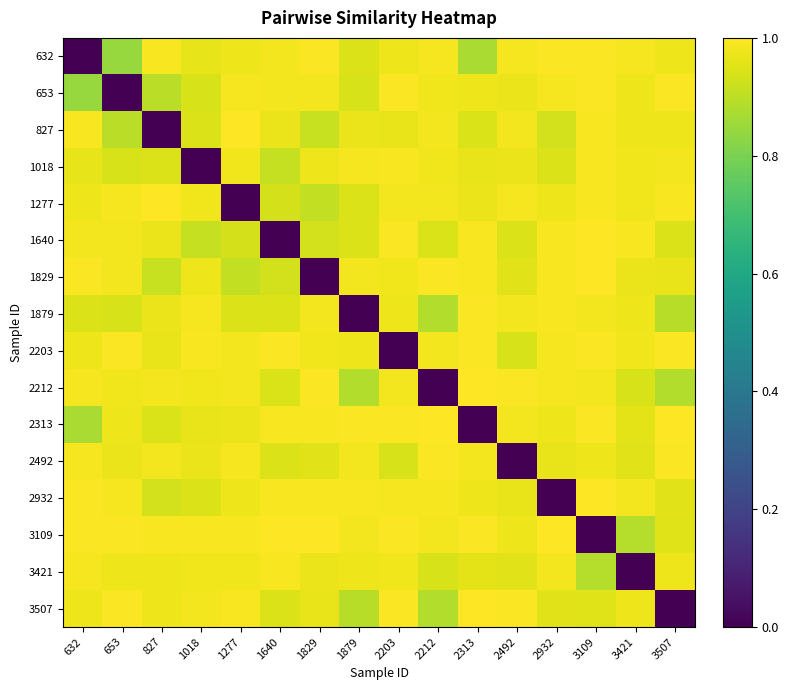

What is the spread (max minus min) of values at 3109?

1.0